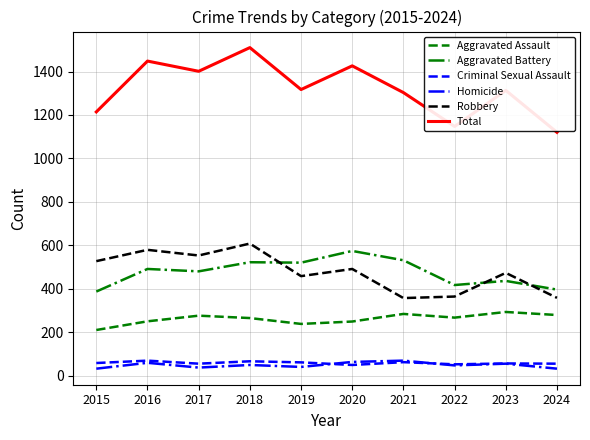

How many lines are shown in the chart?

6